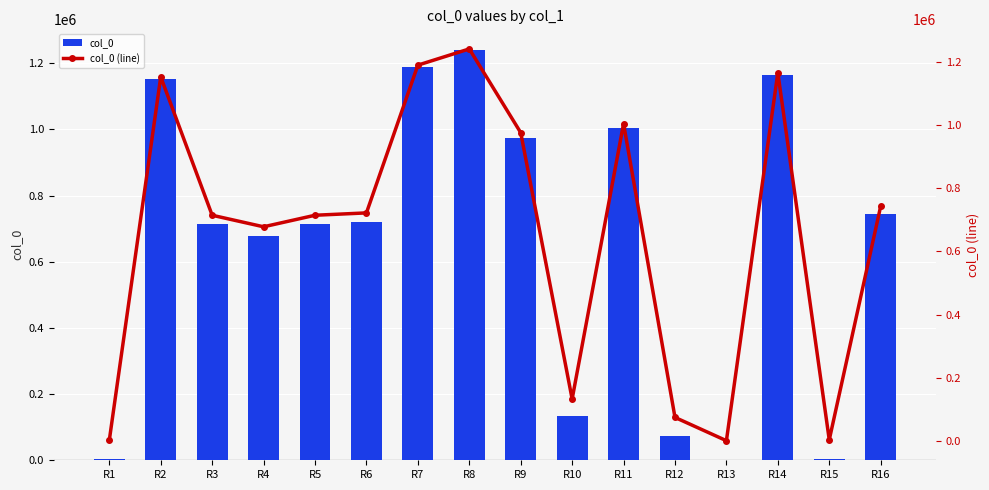

How many distinct data groups are displayed?

2